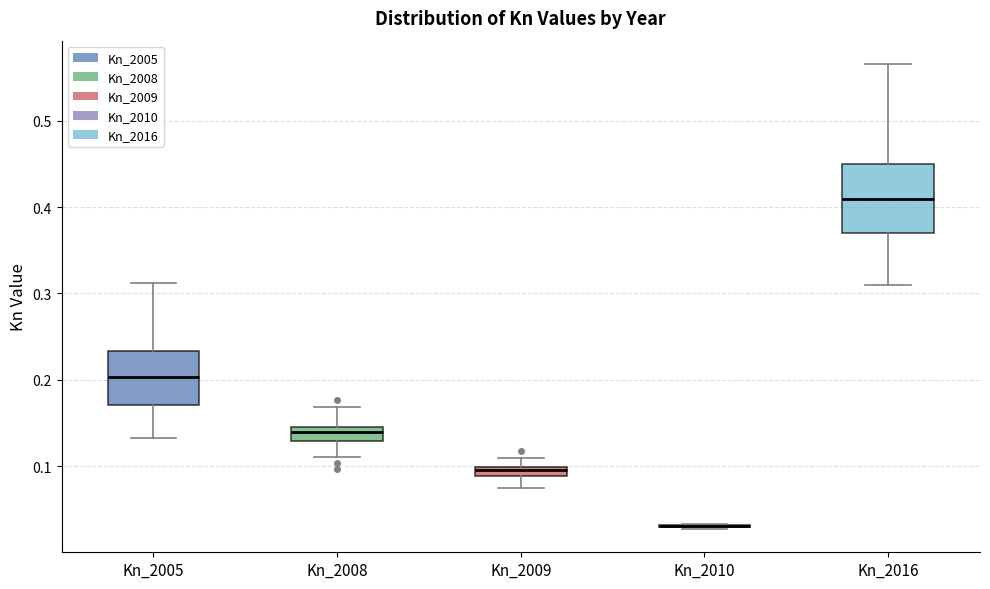

Where does the upper whisker of the box for Kn_2008 end on the y-axis? The values are not printed on the chart, so give them approximately, as read against the axis.

0.17